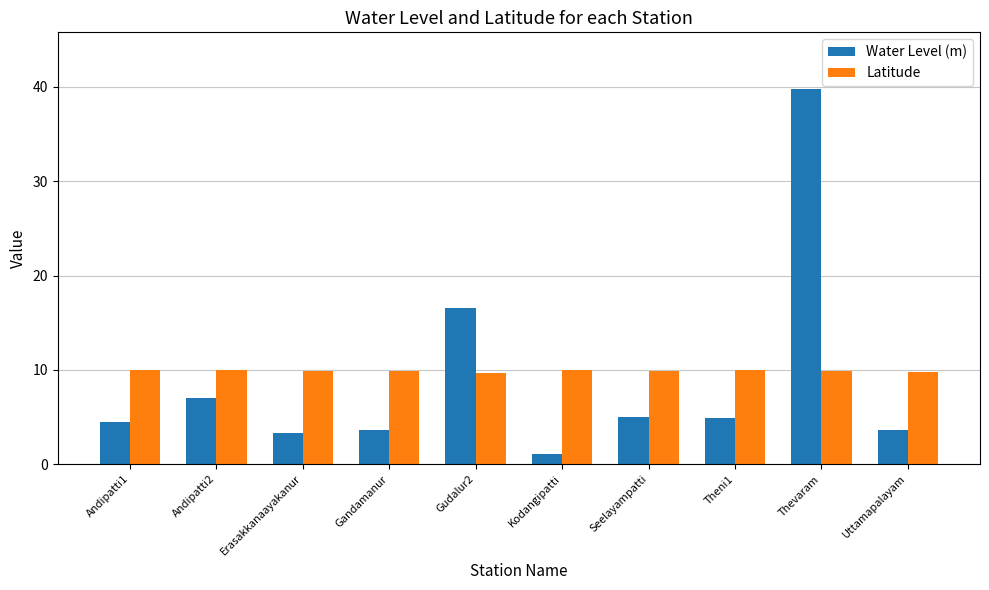

At Andipatti2, list the series in order from largest to smallest.

Latitude, Water Level (m)